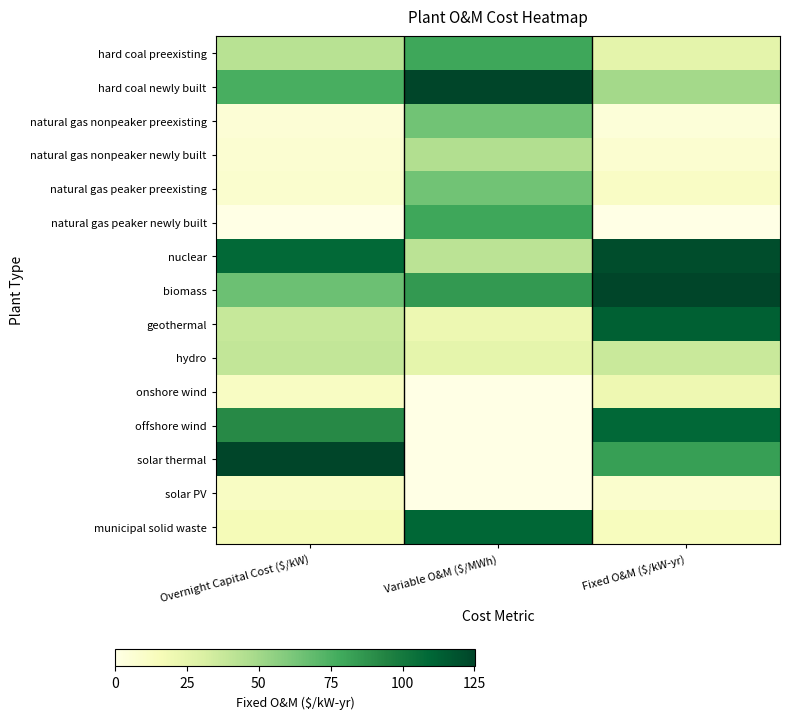

Count the number of data series in this chart.

15